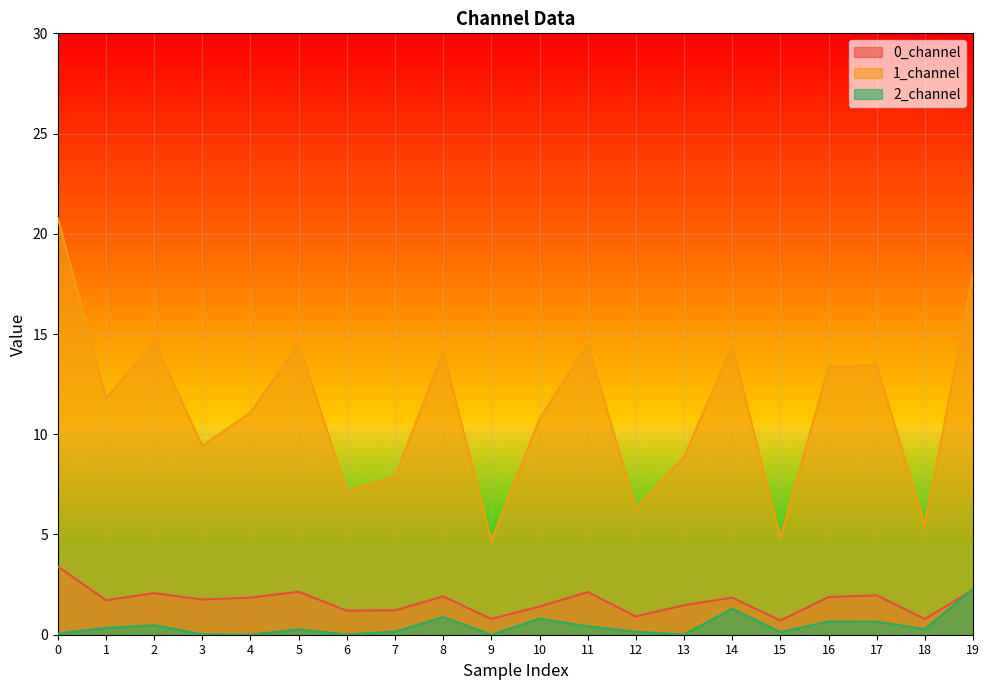

Which series changed the most between 5 and 6?

1_channel